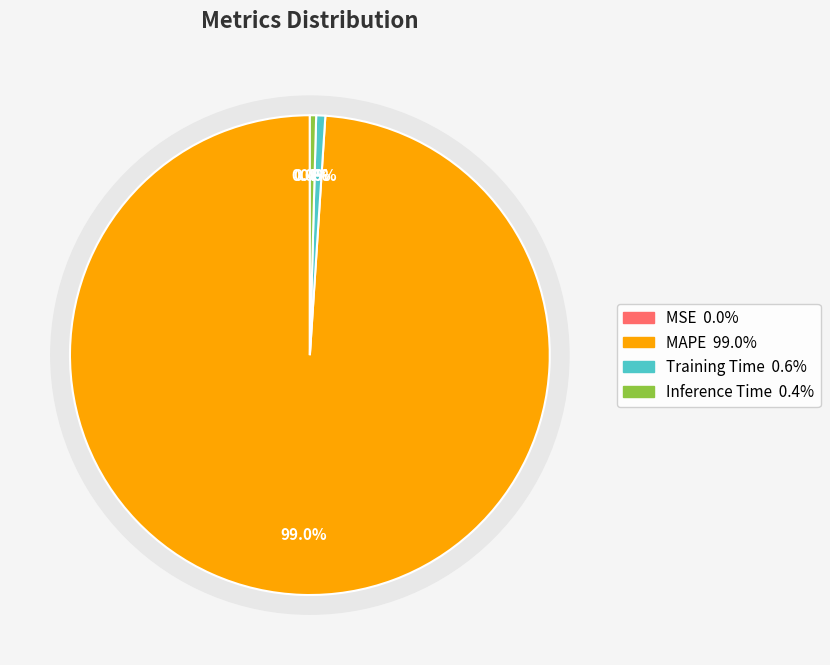

How much of the chart is everything except Training Time?

99.4%